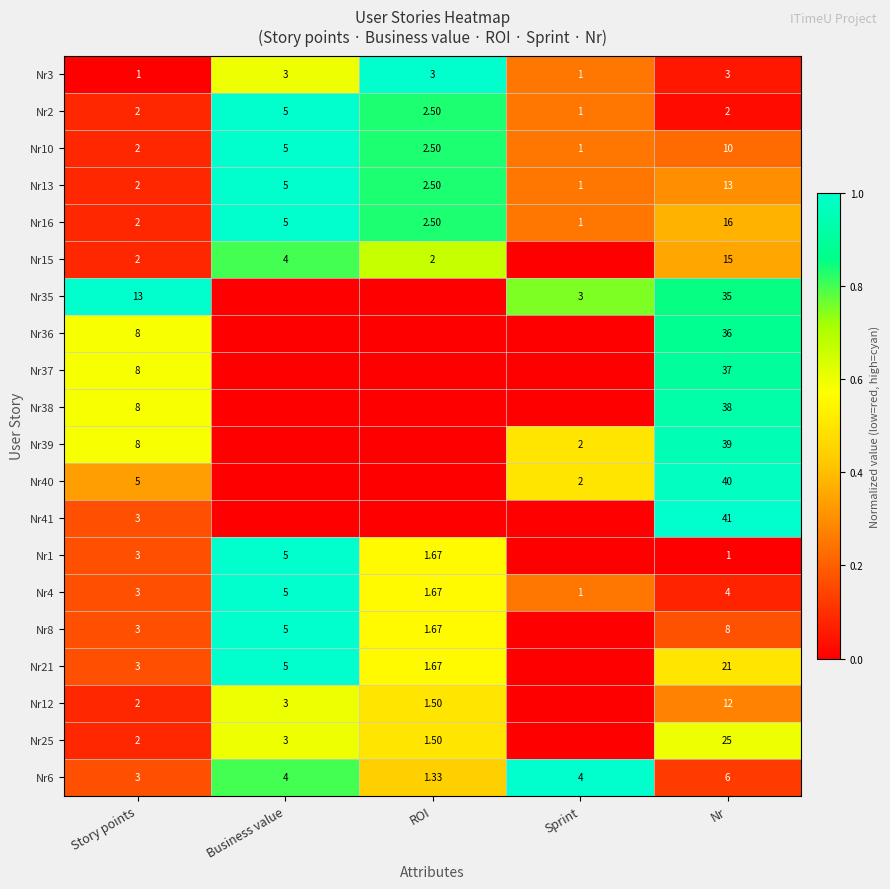

Rank the categories by Nr10 value from highest to lowest.

Nr, Business value, ROI, Story points, Sprint